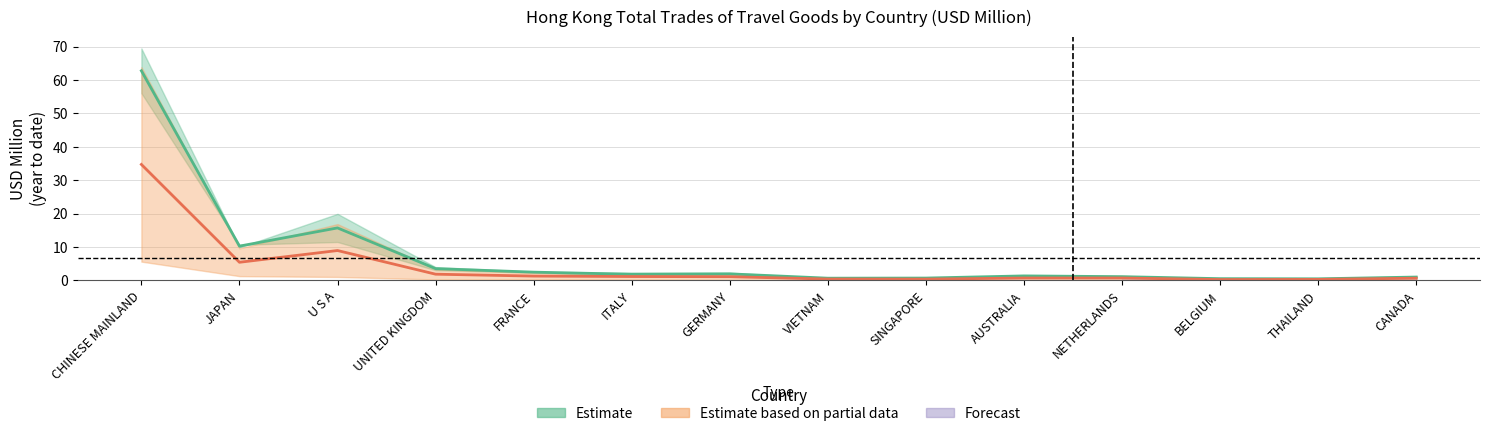

Does the chart display data point markers on the line(s)?

No